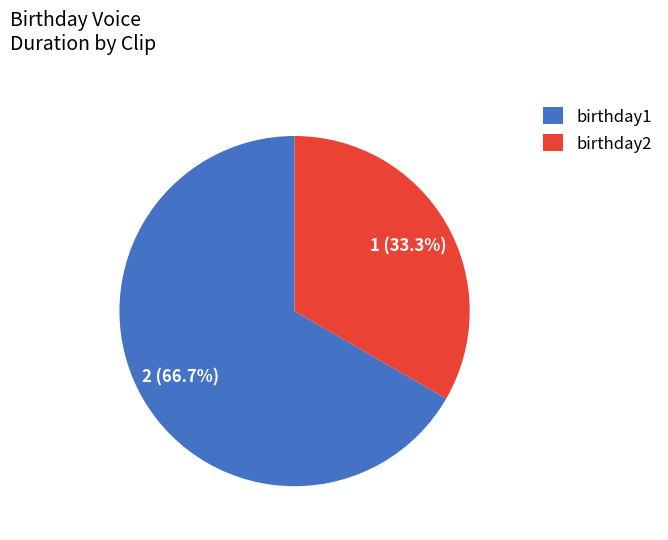

Which category accounts for the majority?

birthday1